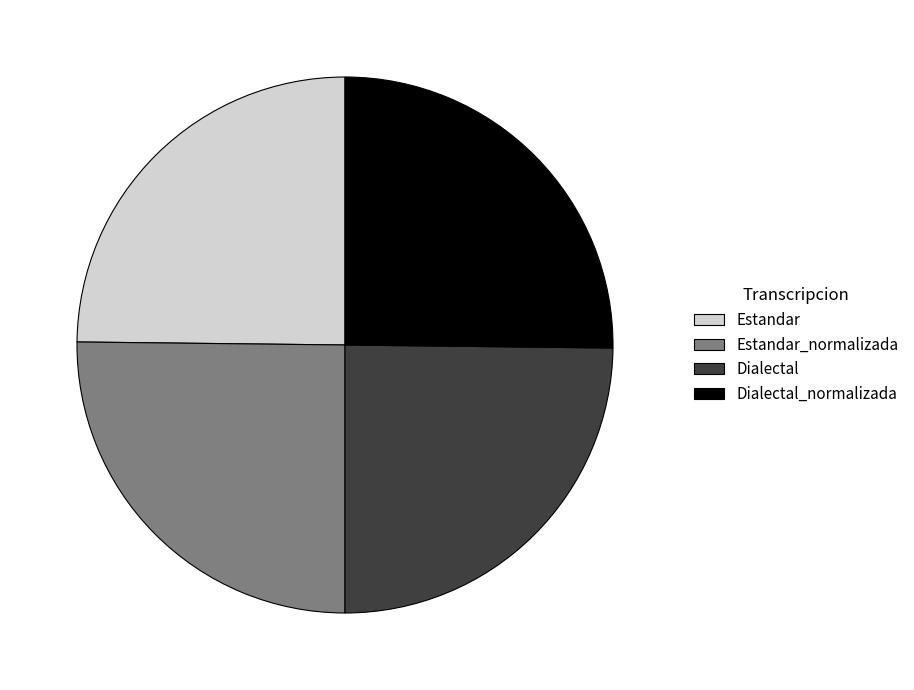

Count the number of slices in the pie.

4